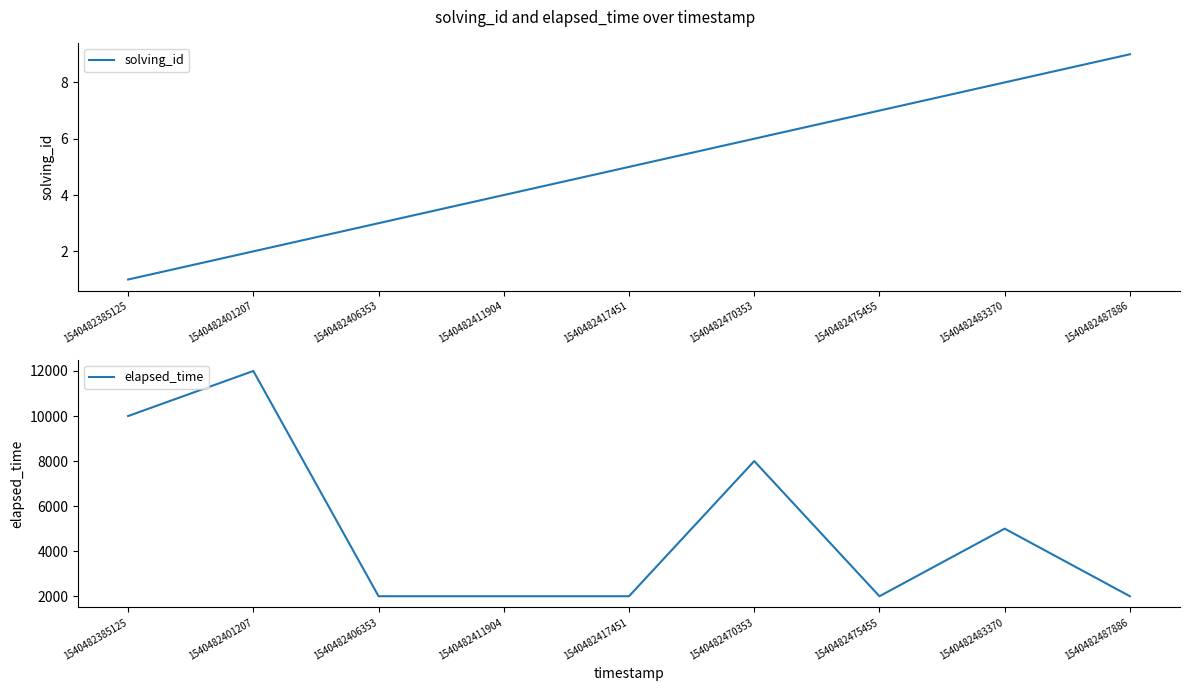

What is the spread (max minus min) of values at 1540482483370?

4992